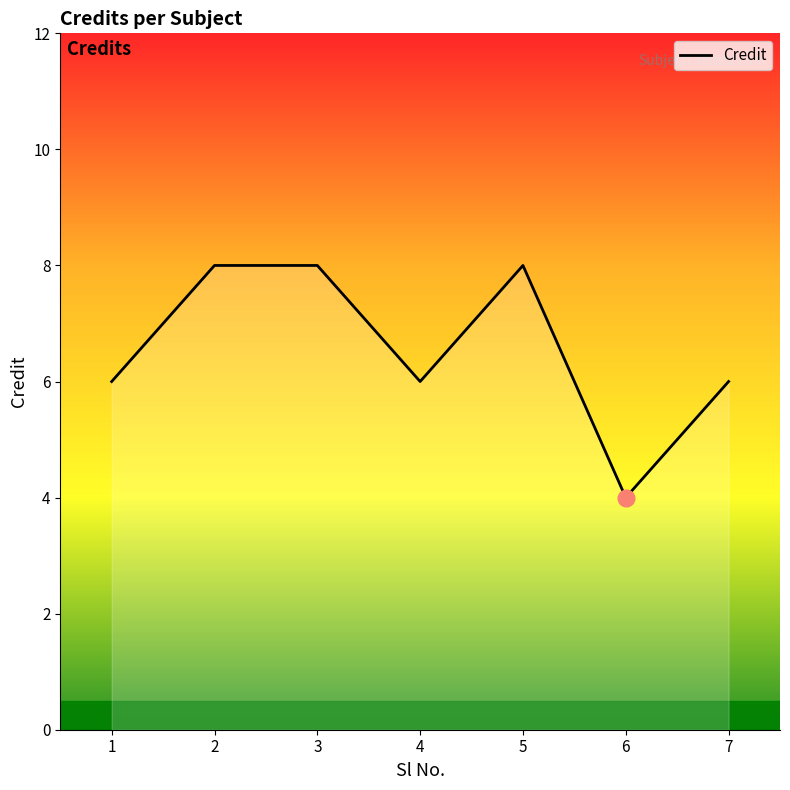

How many interior local valleys (lower than both neighbors) does the data have?

2